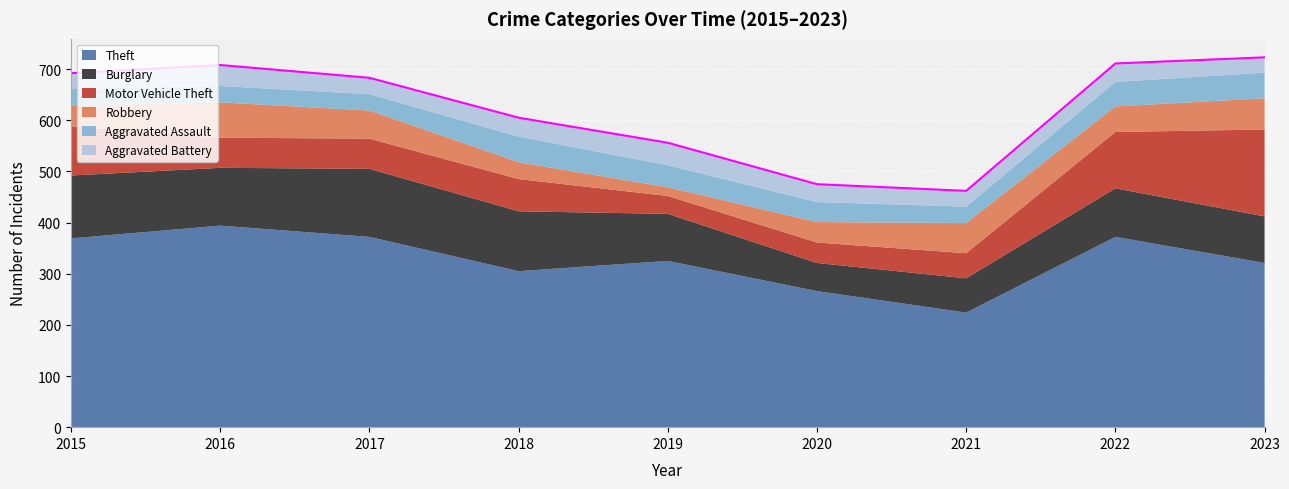

Is it true that Burglary equals 118 at 2021?

False